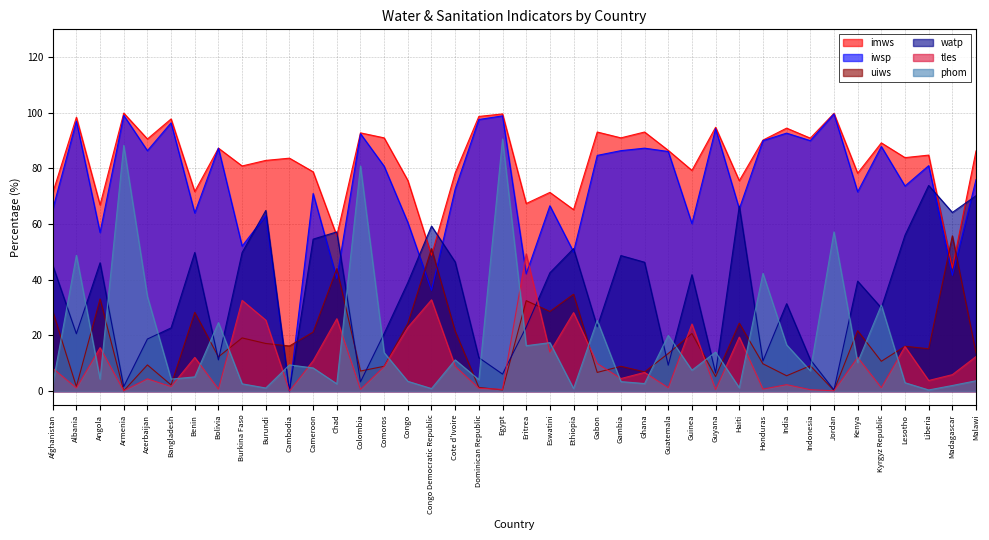

What is the approximate value of watp at Afghanistan?

45.2